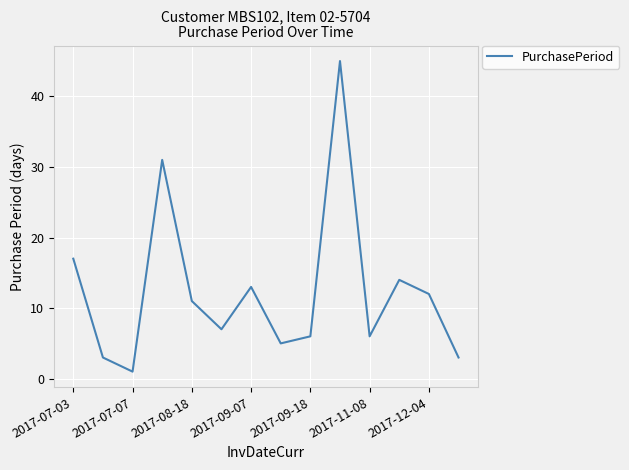

What is the greatest value displayed?

45